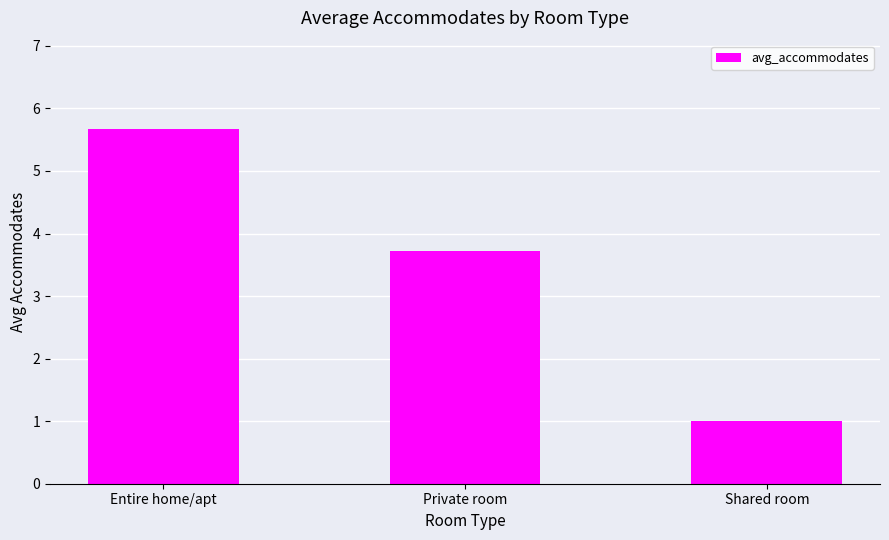

Approximately how many times larger is the value at Private room compared to Entire home/apt?

0.7